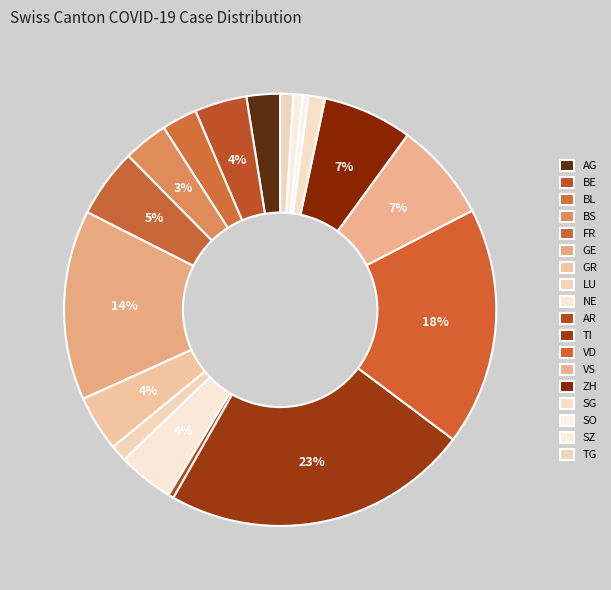

Combined, do GR and AR account for over 50%?

No